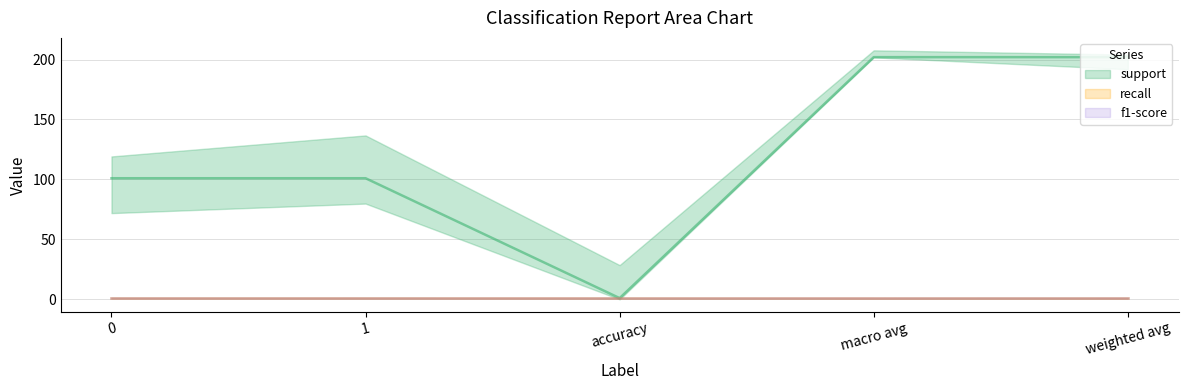

How many lines are shown in the chart?

3